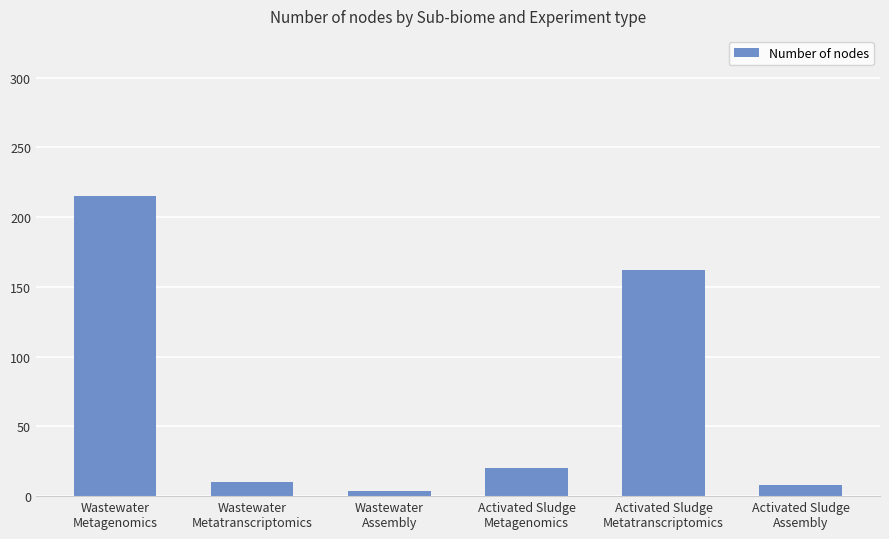

Reading left to right, extract all data points from this chart.

Wastewater
Metagenomics=215	Wastewater
Metatranscriptomics=10	Wastewater
Assembly=4	Activated Sludge
Metagenomics=20	Activated Sludge
Metatranscriptomics=162	Activated Sludge
Assembly=8